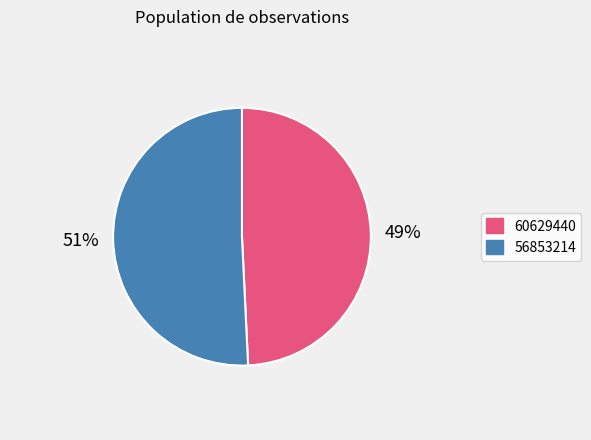

What is the ratio of the value at 56853214 to the value at 60629440?

1.0